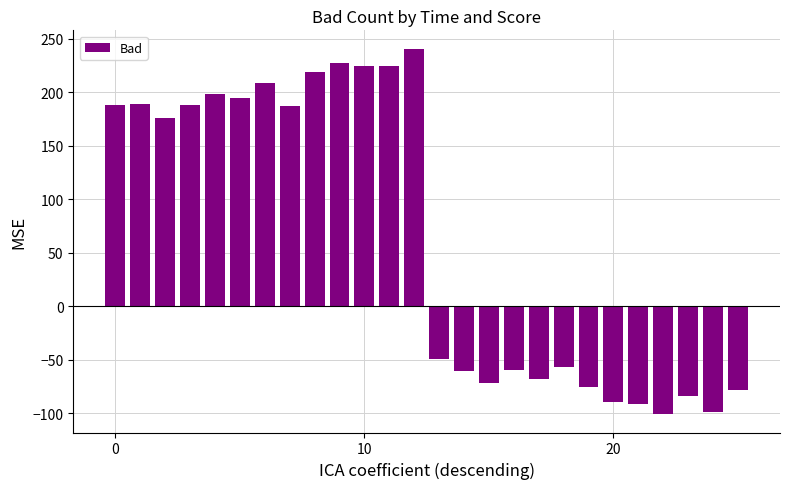

How many categories are shown in the chart?

26